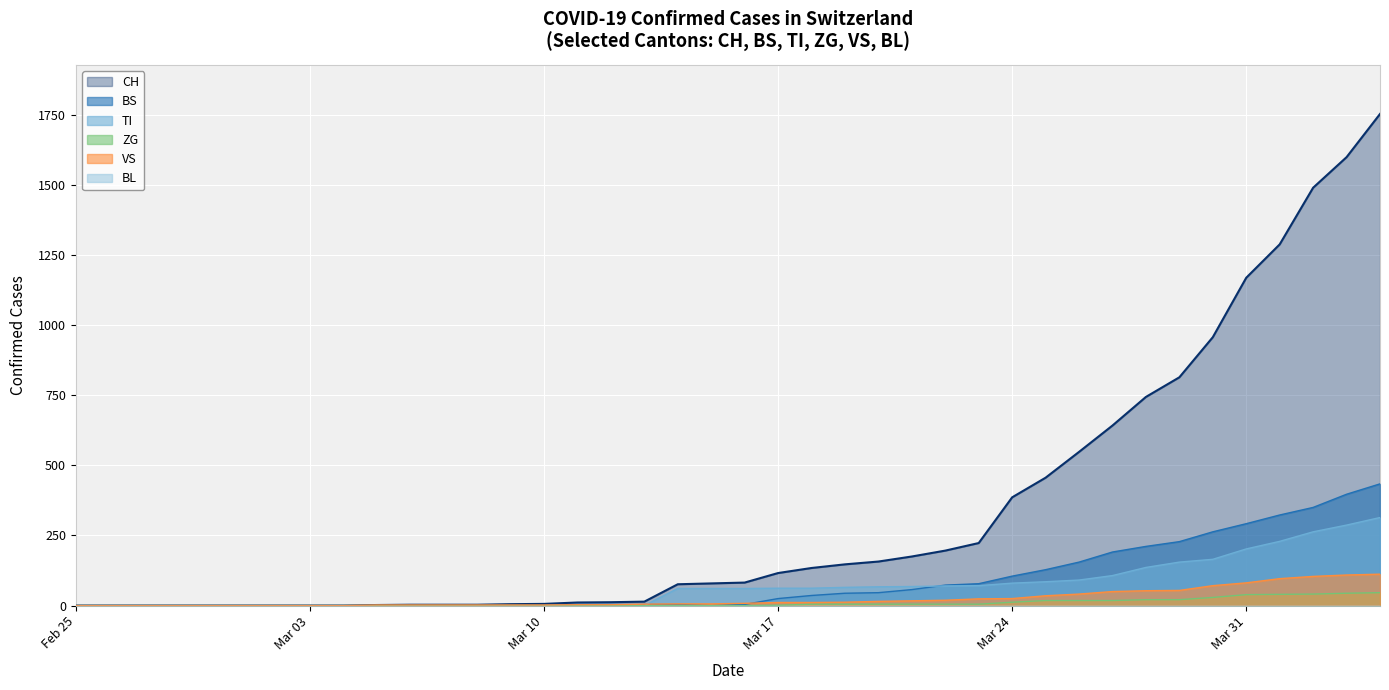

Does the chart display data point markers on the line(s)?

No